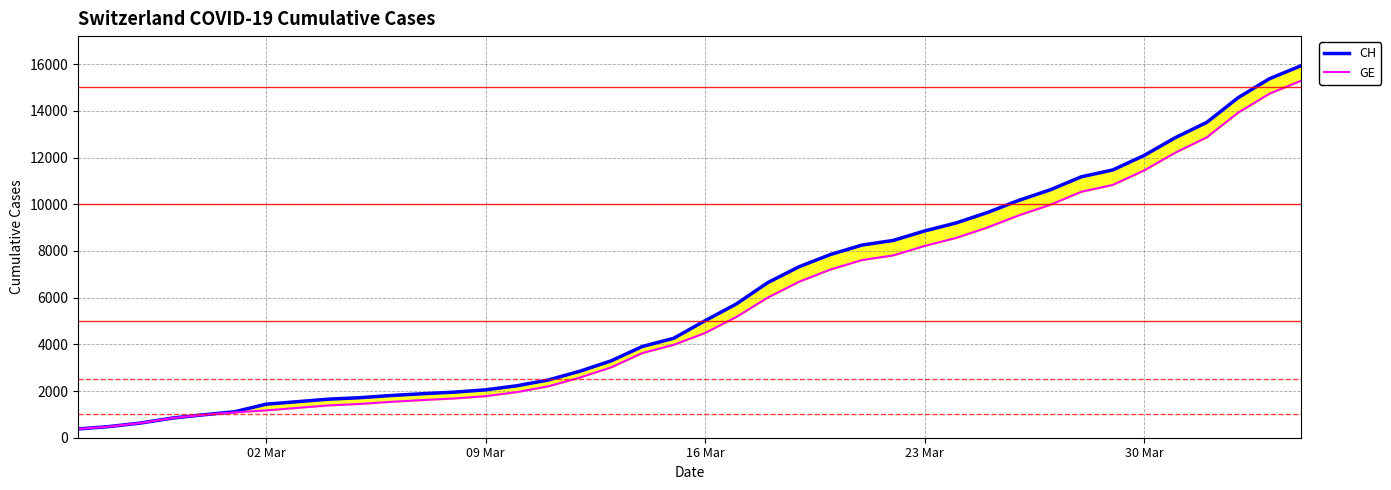

Which series has the largest total across all categories?

CH